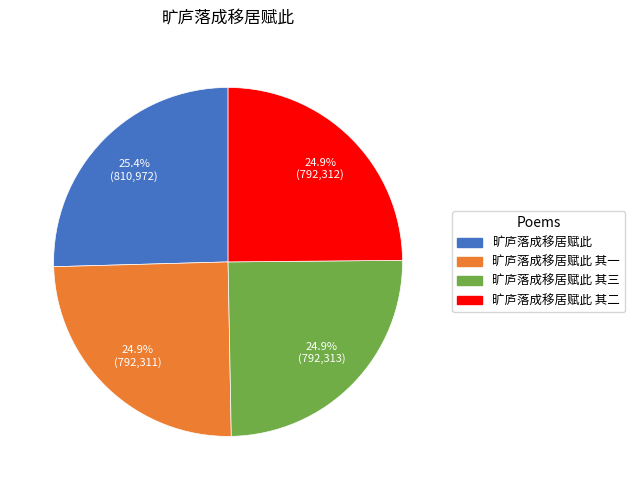

Does any single category account for the majority?

No